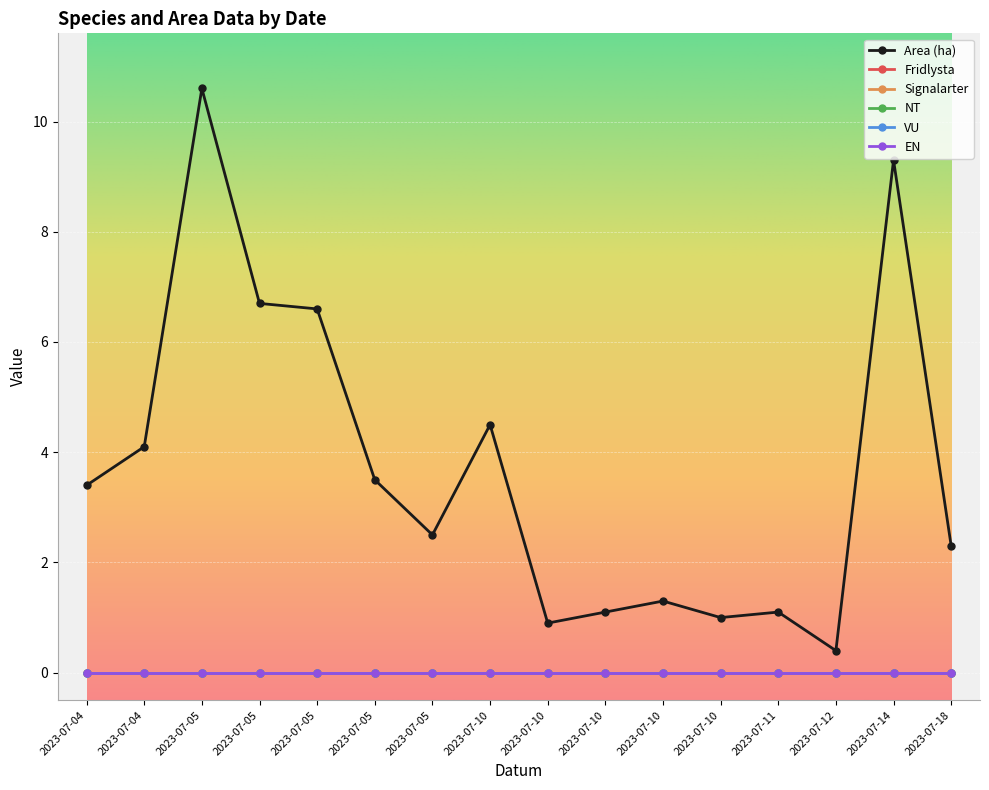

At which label does Fridlysta reach its peak?

2023-07-04